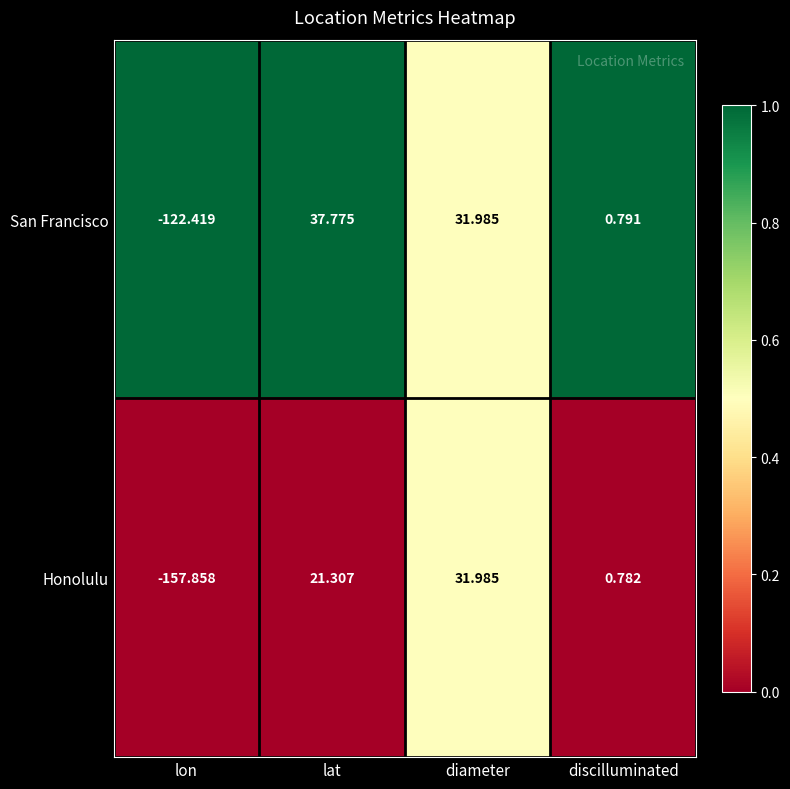

What is the spread (max minus min) of values at lon?

35.4